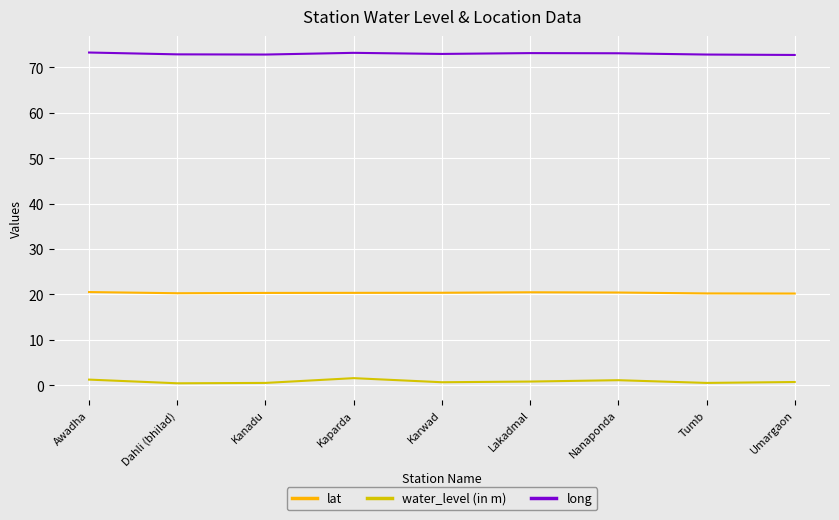

Which series has the widest spread of values?

water_level (in m)